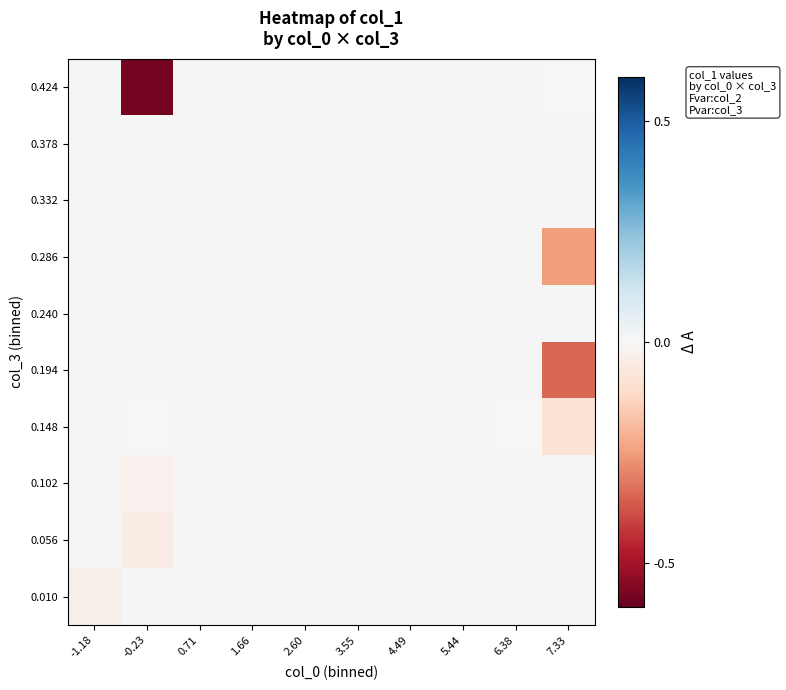

How many series are shown in this chart?

10